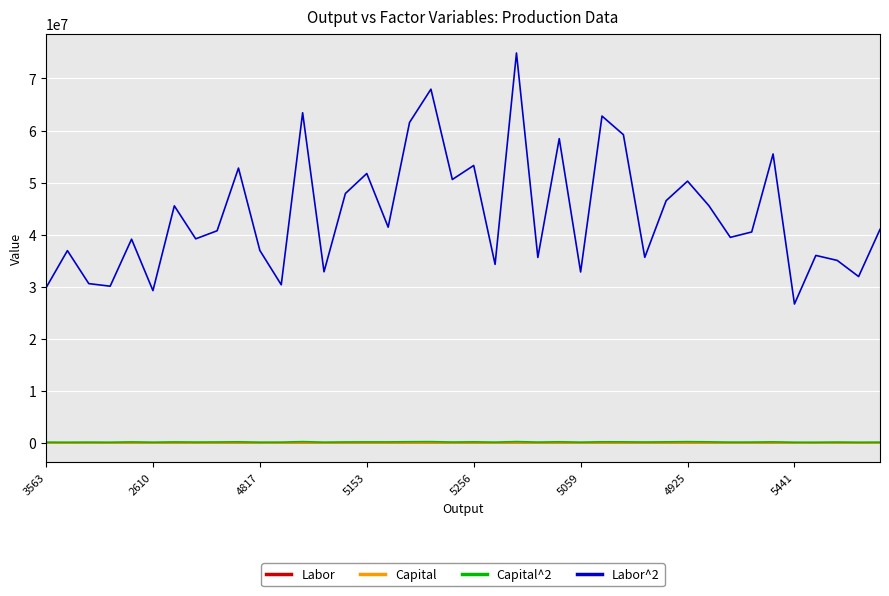

In Labor^2, how many points are lower than both neighbors (excluding endpoints)?

14